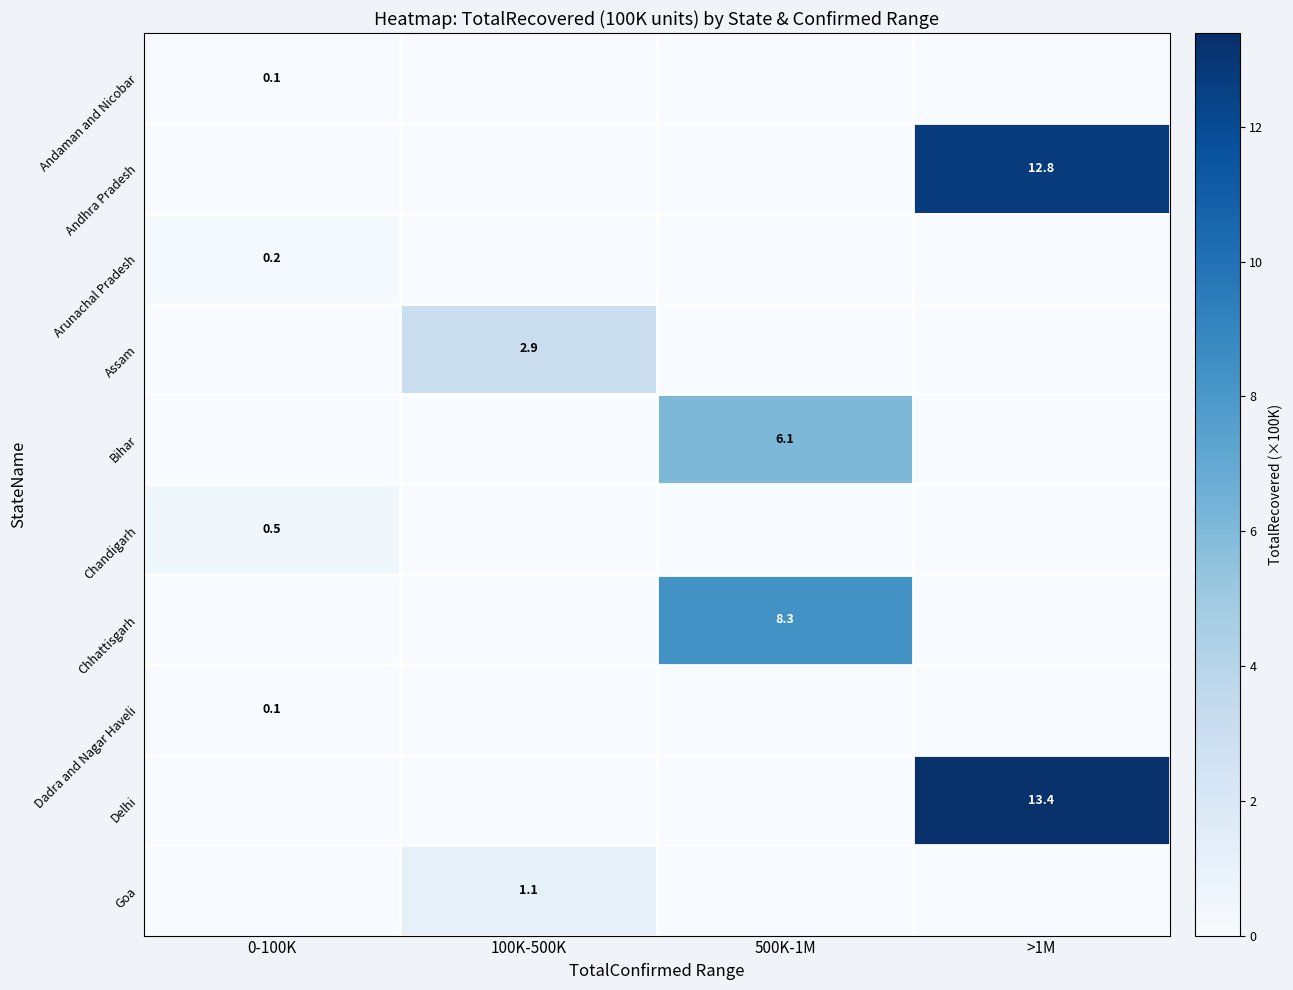

What is the maximum value shown in the chart?

13.4